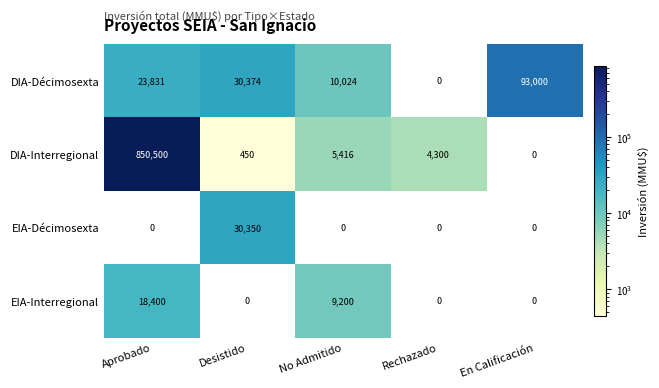

Reading left to right, extract all data points from this chart.

DIA-Décimosexta: Aprobado=23831	Desistido=30374	No Admitido=10024	Rechazado=0	En Calificación=93000
DIA-Interregional: Aprobado=850500	Desistido=450	No Admitido=5416	Rechazado=4300	En Calificación=0
EIA-Décimosexta: Aprobado=0	Desistido=30350	No Admitido=0	Rechazado=0	En Calificación=0
EIA-Interregional: Aprobado=18400	Desistido=0	No Admitido=9200	Rechazado=0	En Calificación=0